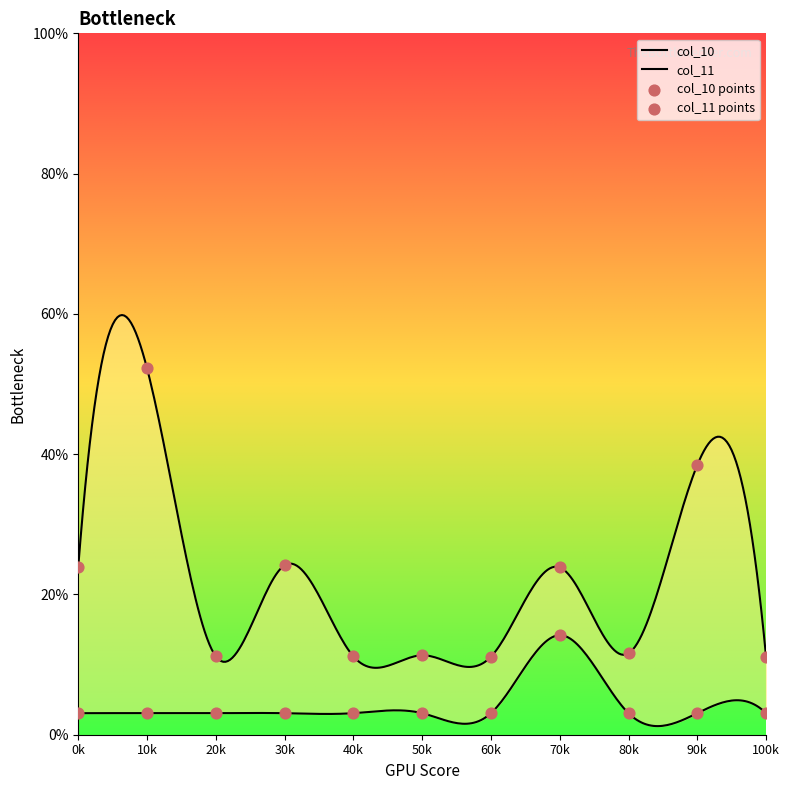

Which series contains the highest Y value?

col_10